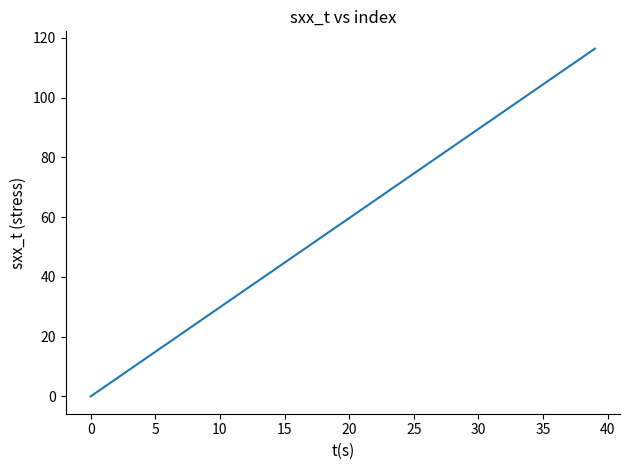

What is the greatest value displayed?

116.3